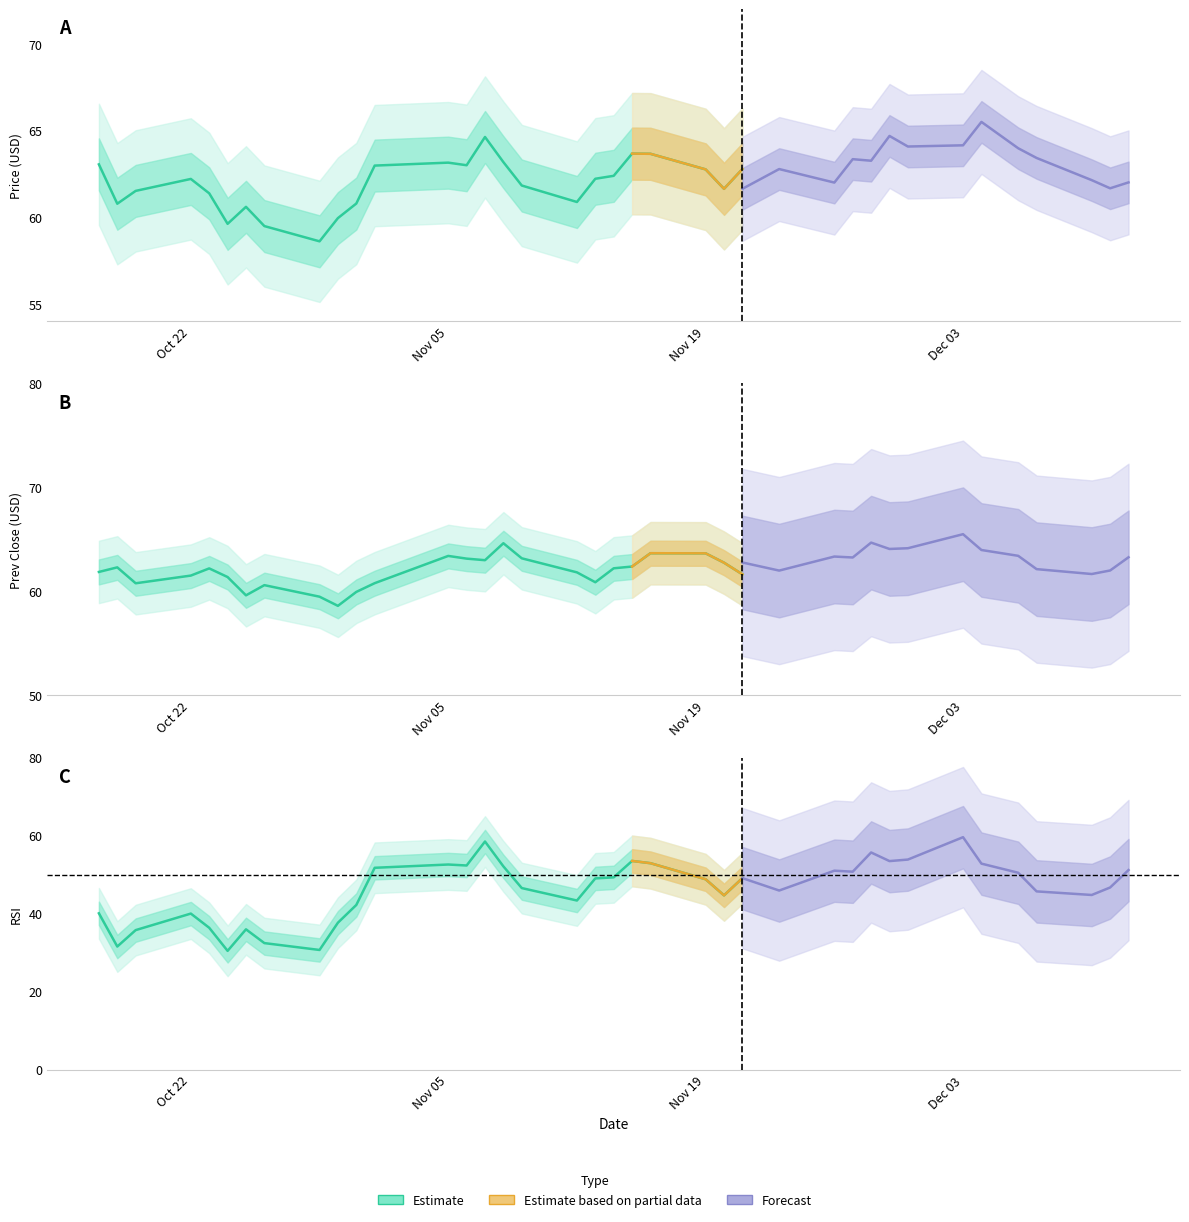

What is the maximum value shown in the chart?

65.5